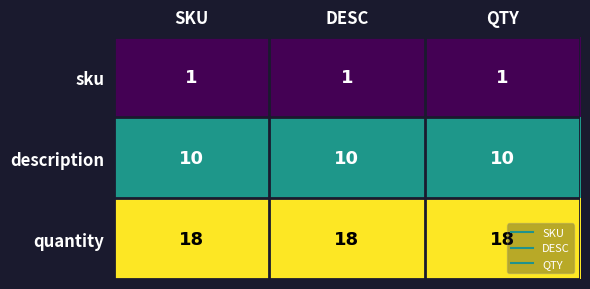

What value does the quantity series have at SKU?

18